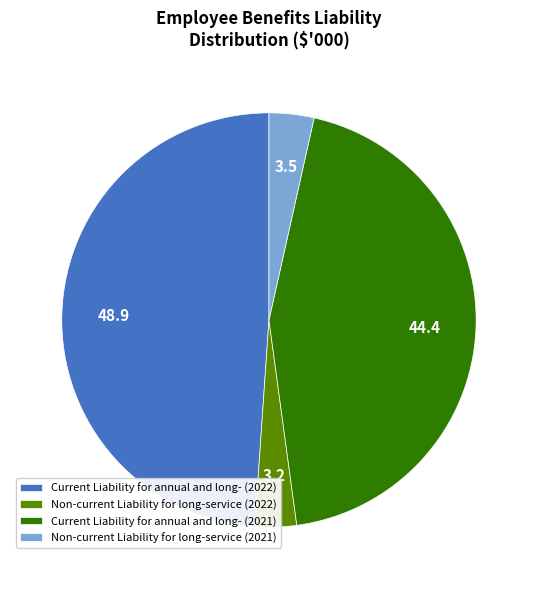

Do Non-current Liability for long-service (2022) and Non-current Liability for long-service (2021) together represent more than half of the pie?

No